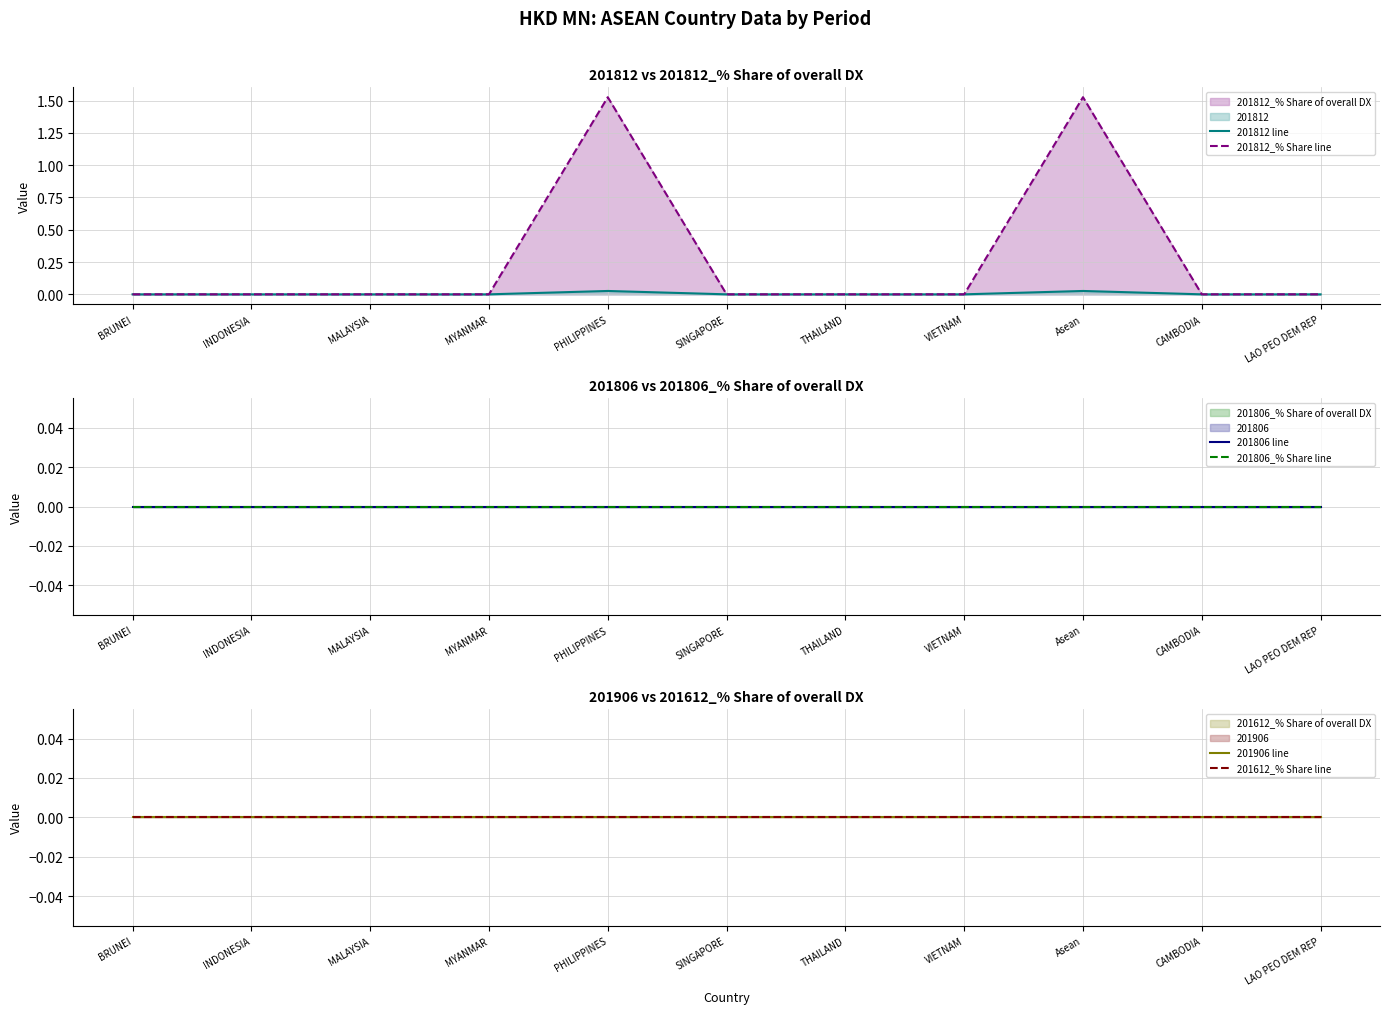

True or false: 201806_% Share line and 201806 line cross at least once.

False